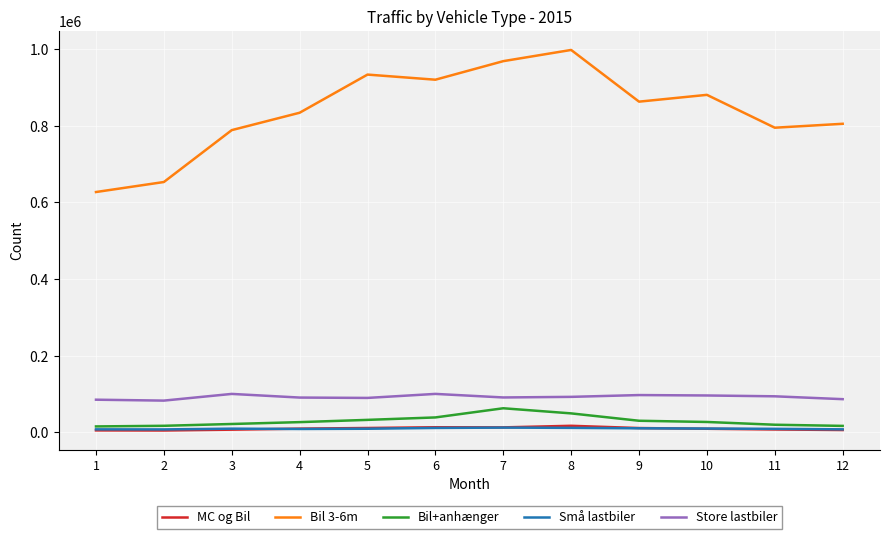

Which series has the largest range (max minus min)?

Bil 3-6m